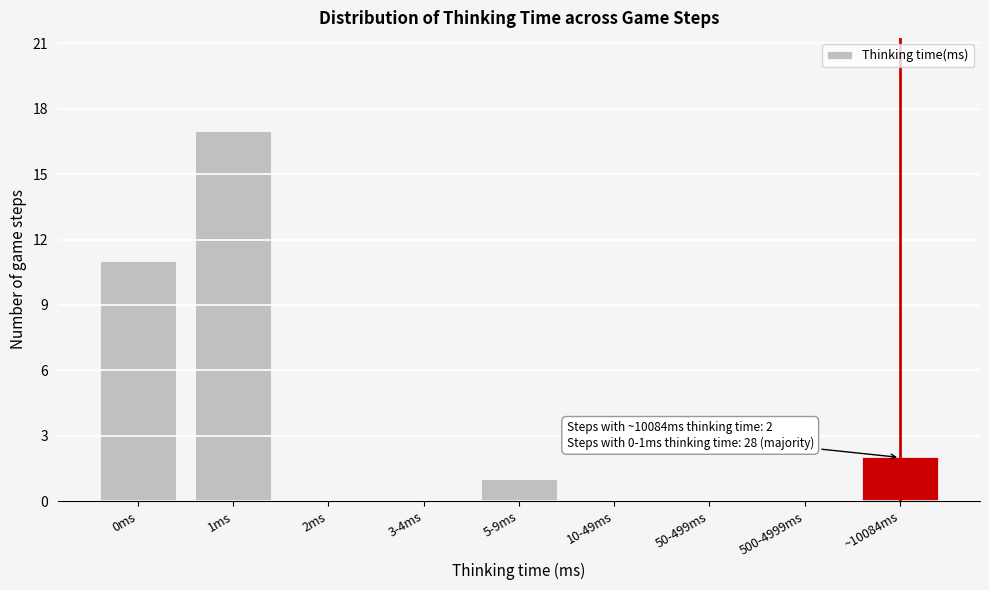

Reading right to left, extract all data points from this chart.

~10084ms=2	500-4999ms=0	50-499ms=0	10-49ms=0	5-9ms=1	3-4ms=0	2ms=0	1ms=17	0ms=11